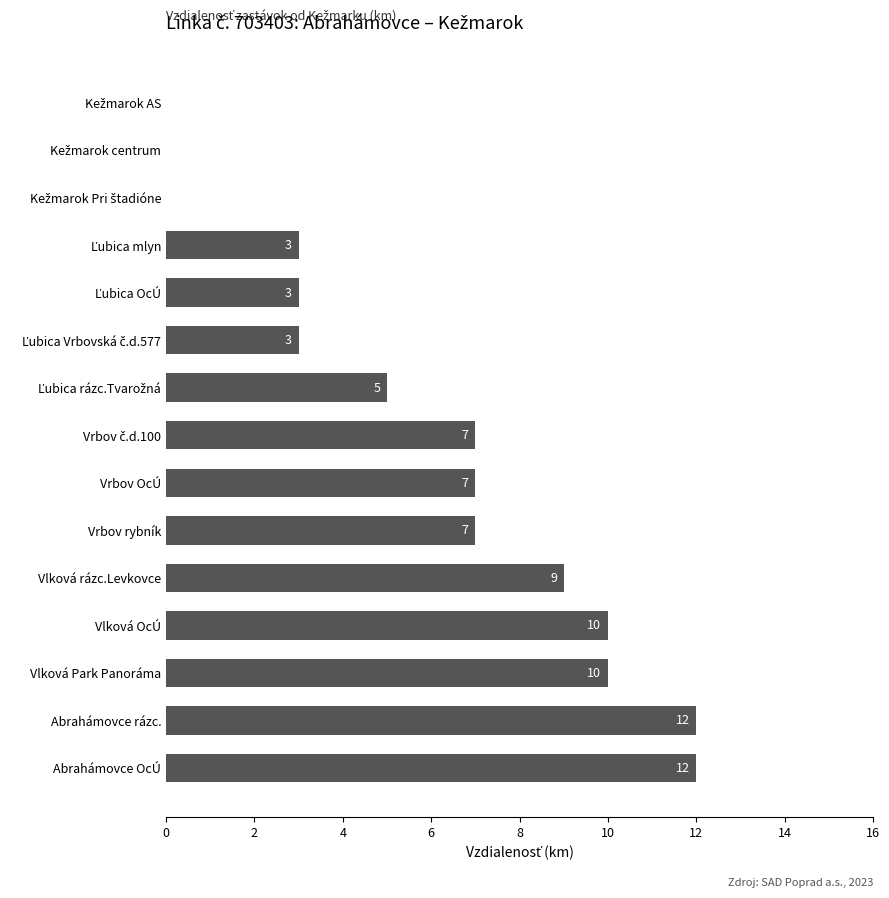

Is it true that the value at Vlková rázc.Levkovce is 9?

True